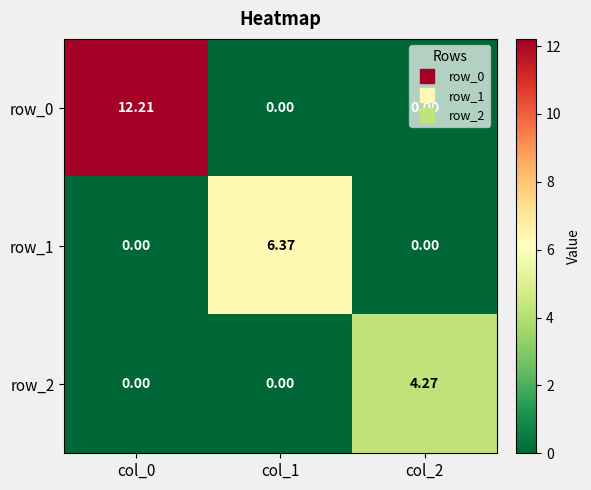

Is the value of row_0 at col_0 greater than the value of row_1 at col_0?

Yes